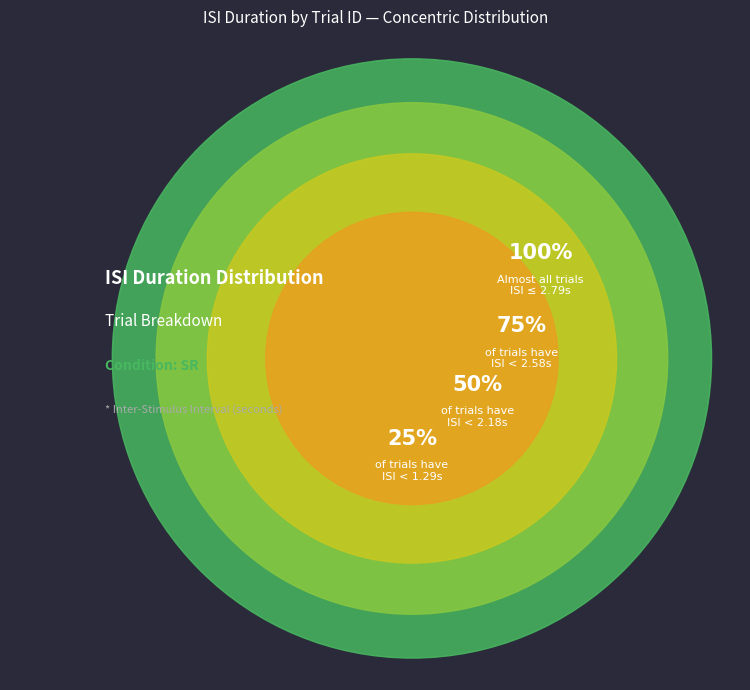

Does 9 represent more than half of the total?

No